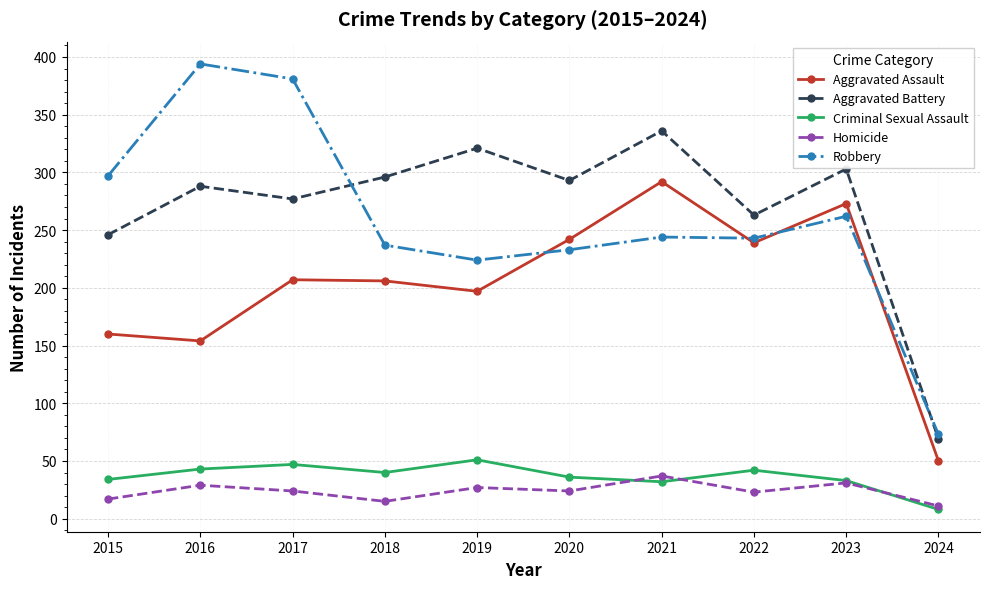

Read the Homicide value at 2015, to the nearest 10.

20